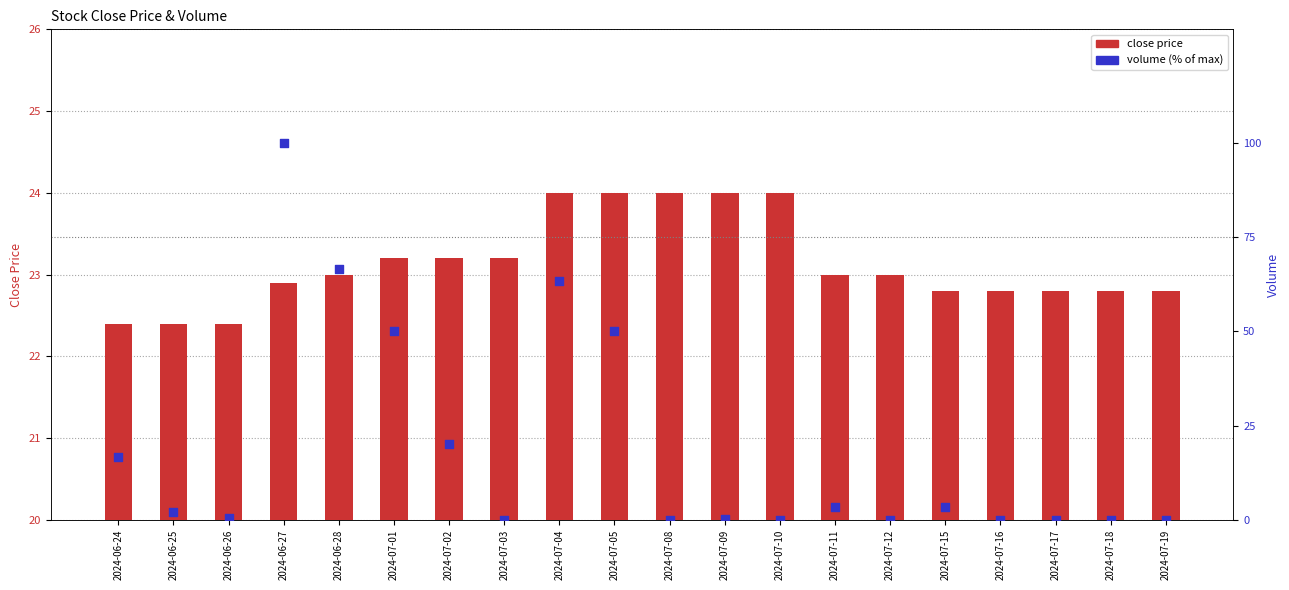

Is the value of close at 2024-07-11 greater than the value of volume at 2024-07-09?

Yes